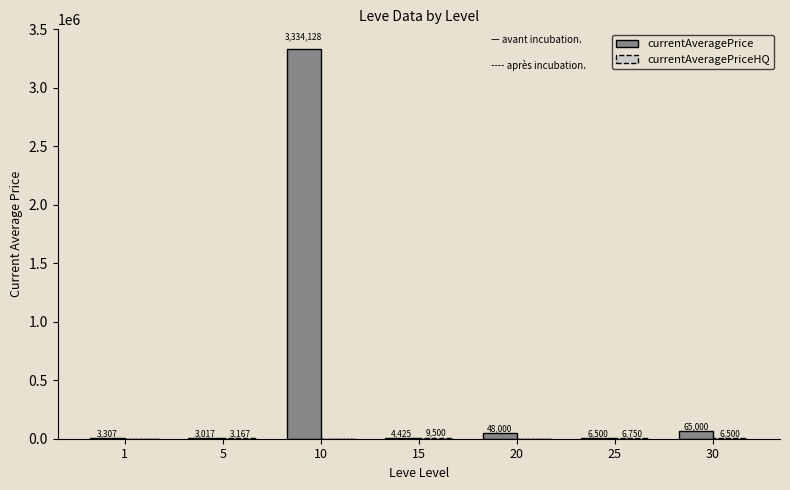

What is the greatest value displayed?

3334128.0